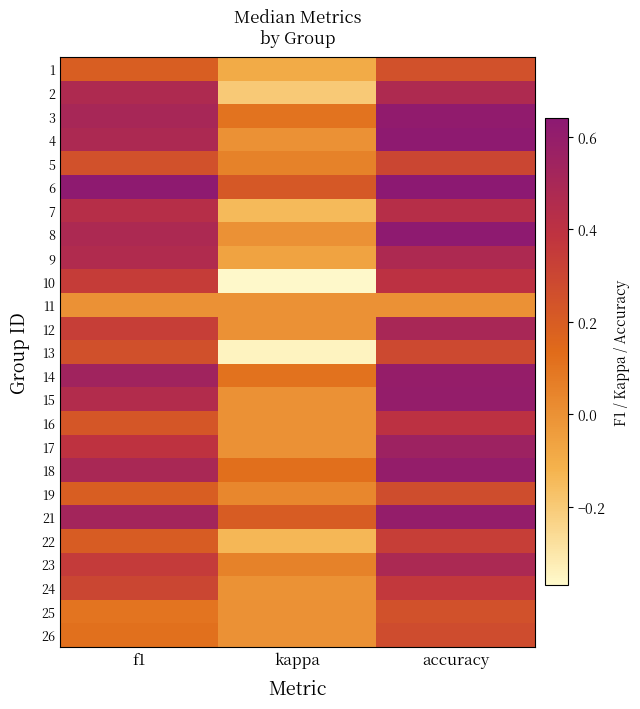

Rank the series by their maximum value, from lowest to highest.

11, 1, 25, 19, 26, 13, 5, 22, 24, 10, 16, 7, 2, 9, 23, 12, 17, 14, 15, 18, 21, 3, 4, 8, 6